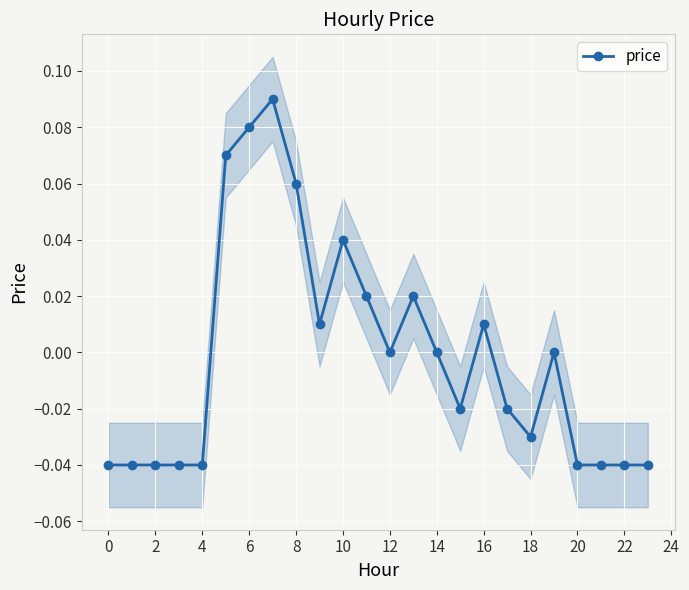

True or false: price has a value of 0.0 at 12.

True